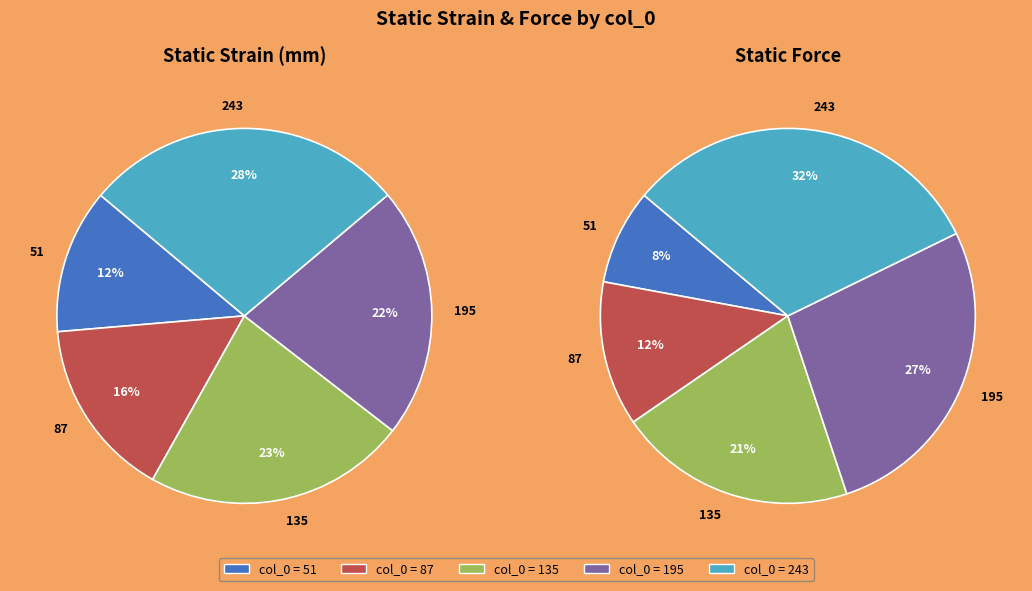

Between 51 and 135, which is larger?

135